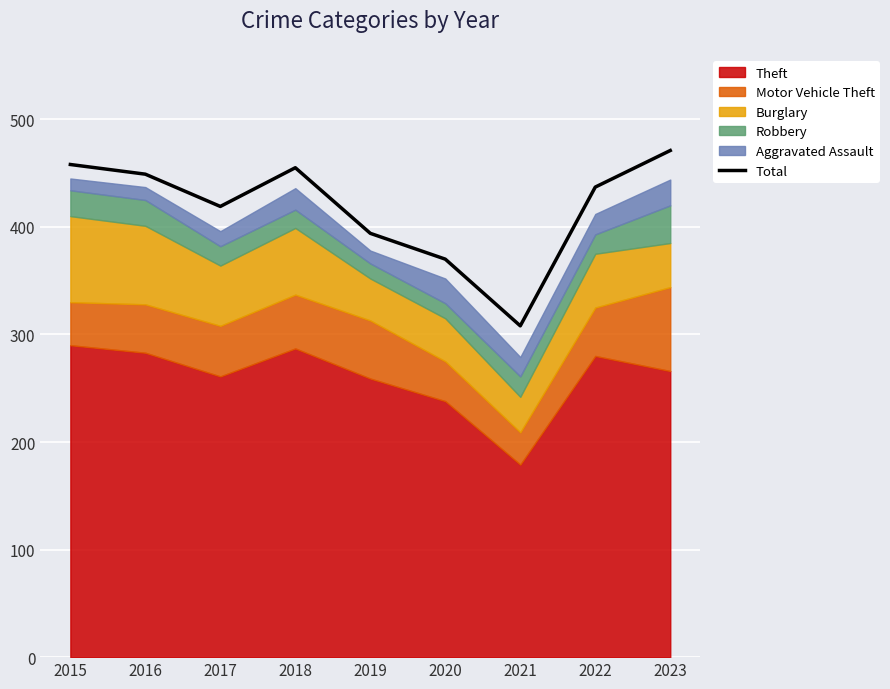

The Total series shows 308 at 2021. True or false?

True